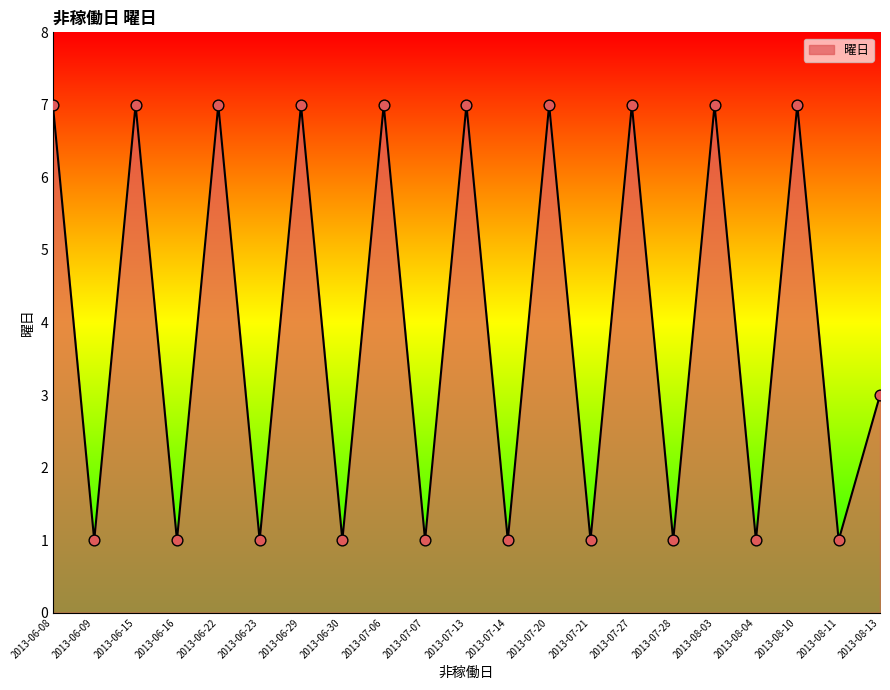

Approximately how many times larger is the value at 2013-07-06 compared to 2013-06-29?

1.0